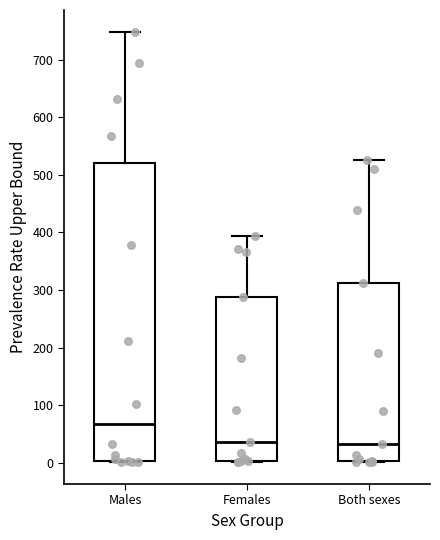

Reading left to right, read every box against the y-axis: the position of its median line, the range the box covers, and the ends of its whiskers. The values are not printed on the chart, so give them approximately, as read against the axis.

Males: median 70, box 0 to 520, whiskers 0 to 750
Females: median 40, box 0 to 290, whiskers 0 to 390
Both sexes: median 30, box 0 to 310, whiskers 0 to 530